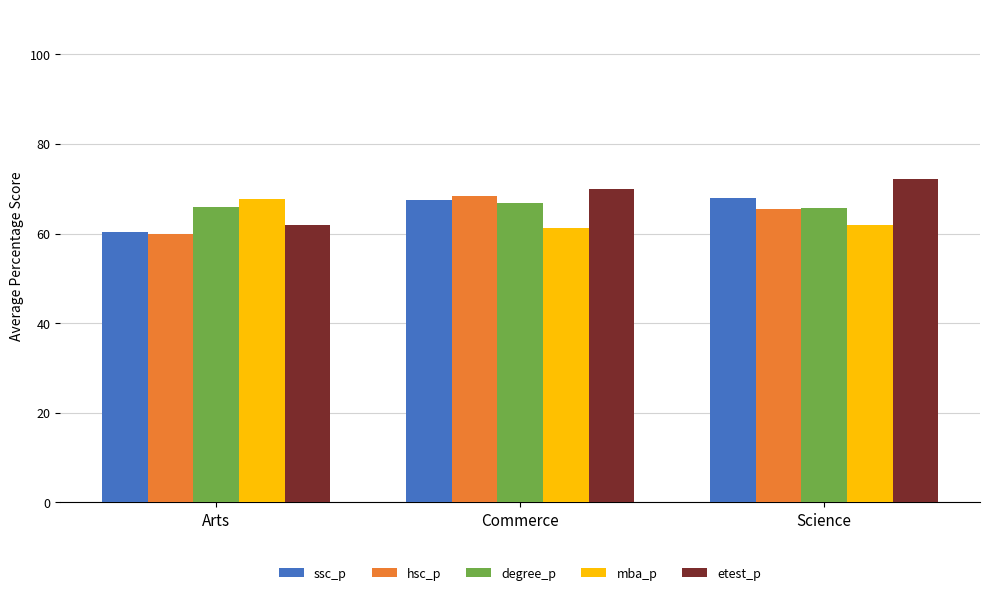

What is the difference between the maximum and minimum values in the degree_p series?

1.1